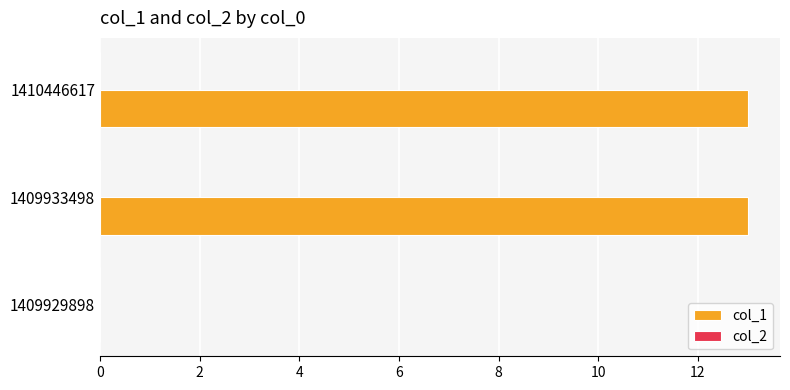

What is the sum of all values?

26